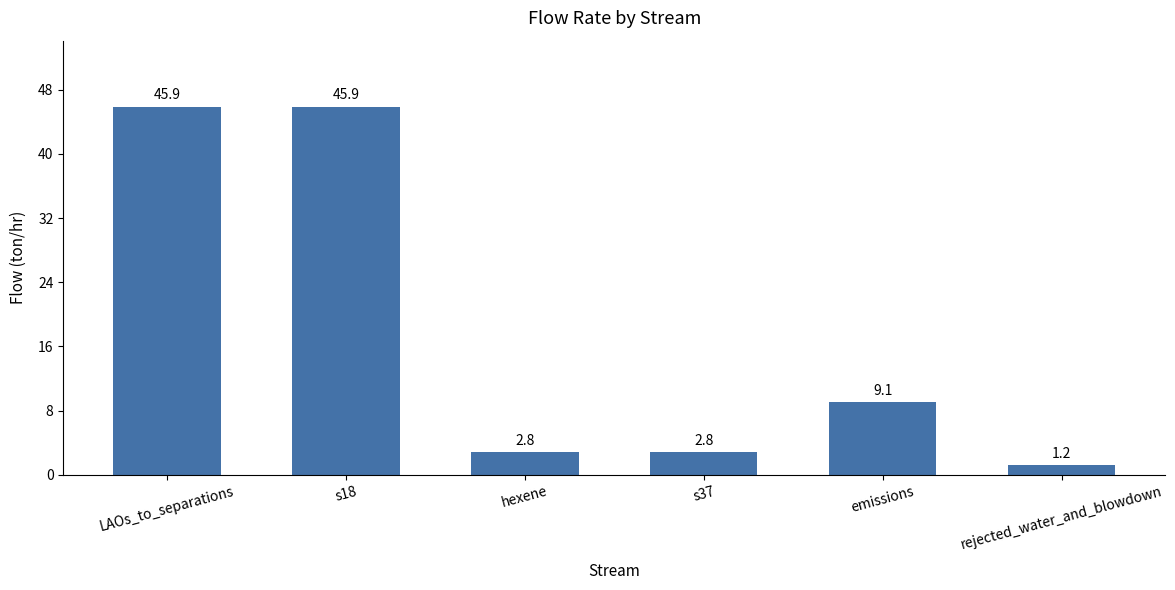

How many data points are less than 9?

3